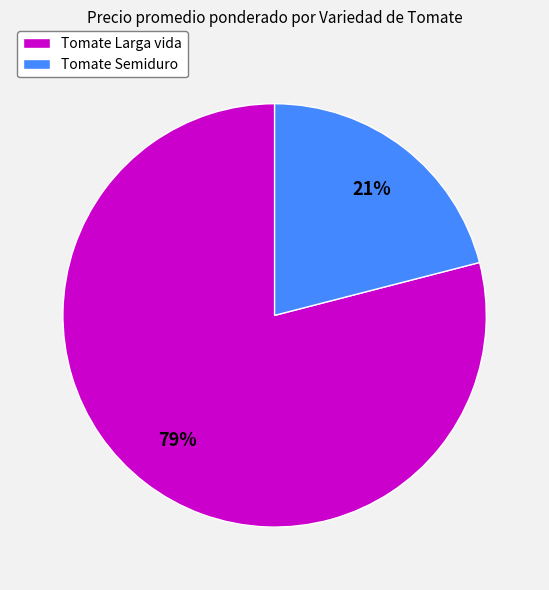

Does any single category account for the majority?

Yes